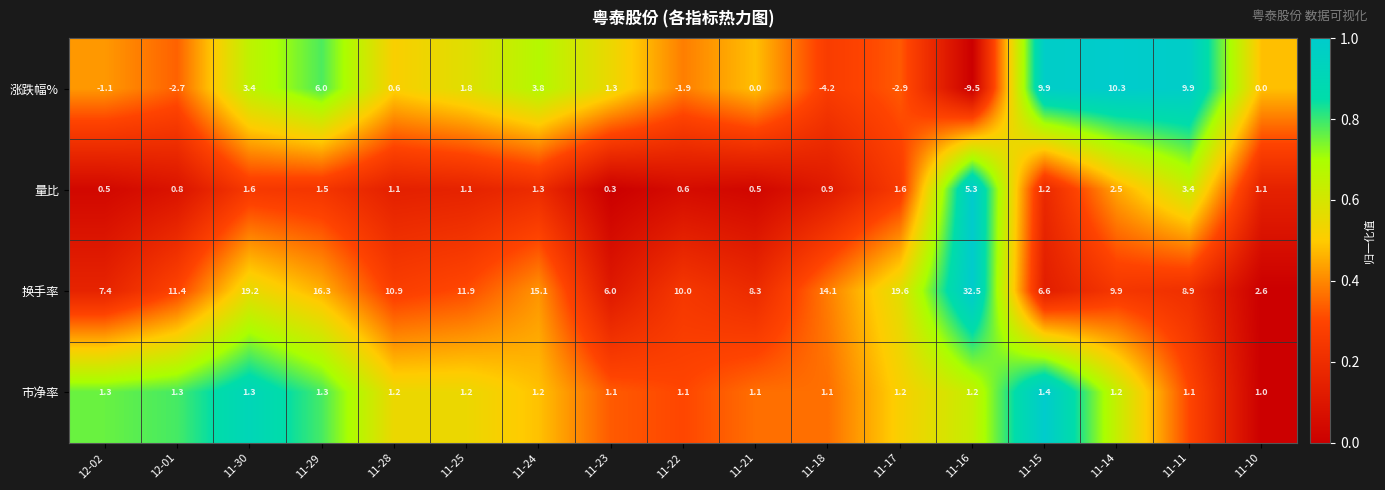

Is it true that 换手率 equals 5.8 at 11-14?

False